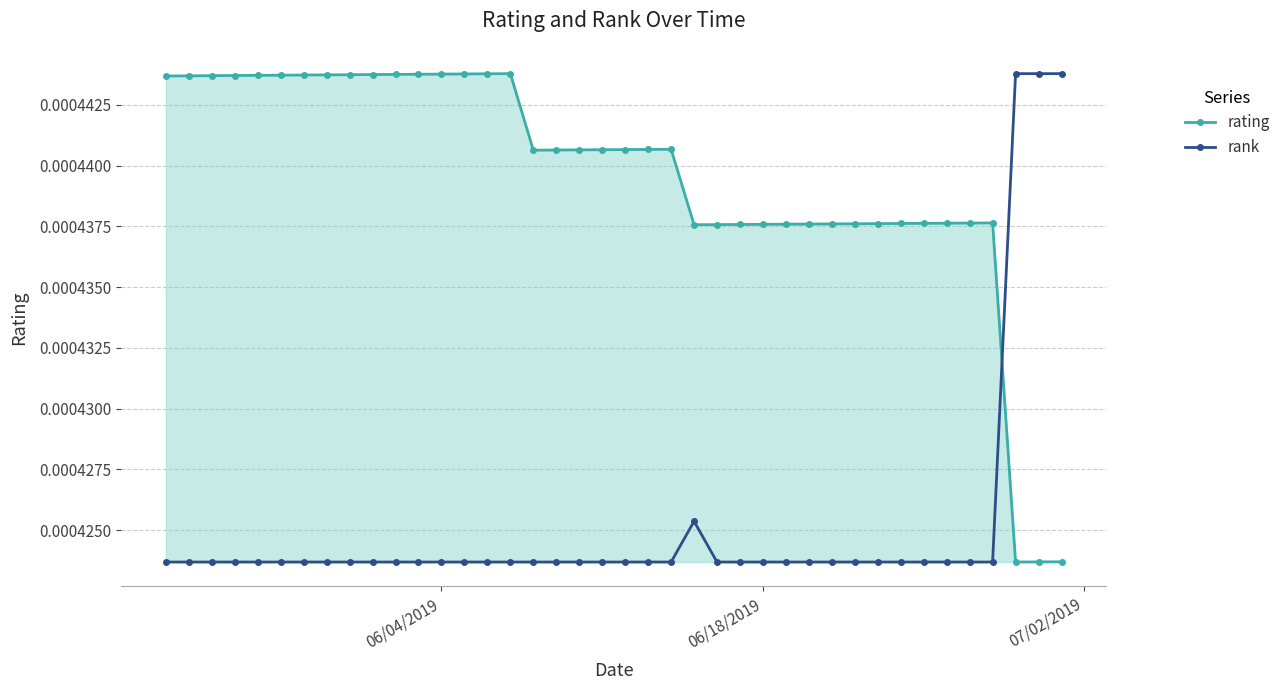

At how many categories does at least one series exceed 0?

40